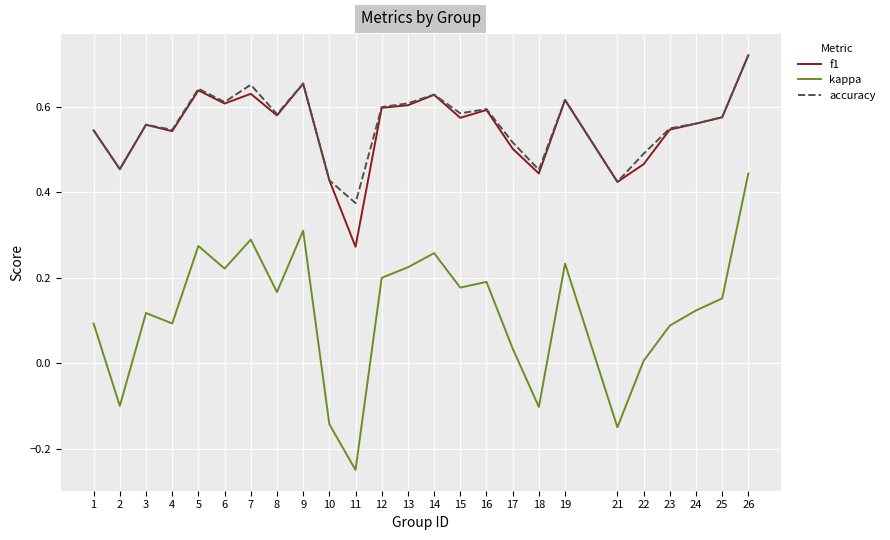

True or false: accuracy and kappa cross at least once.

False